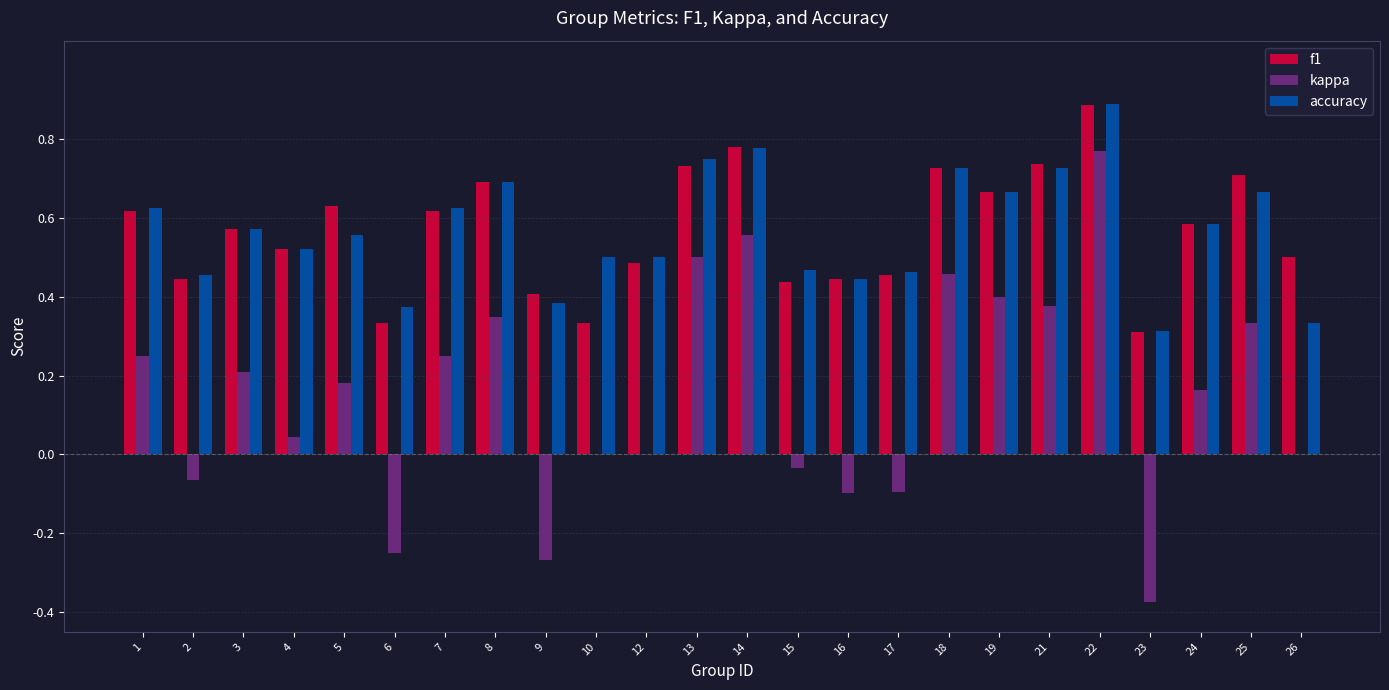

What is the total value across all series at 8?

1.7